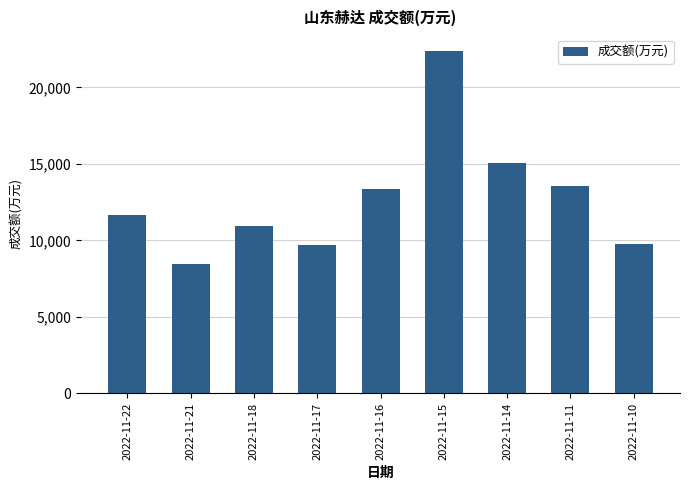

What is the maximum value shown in the chart?

22357